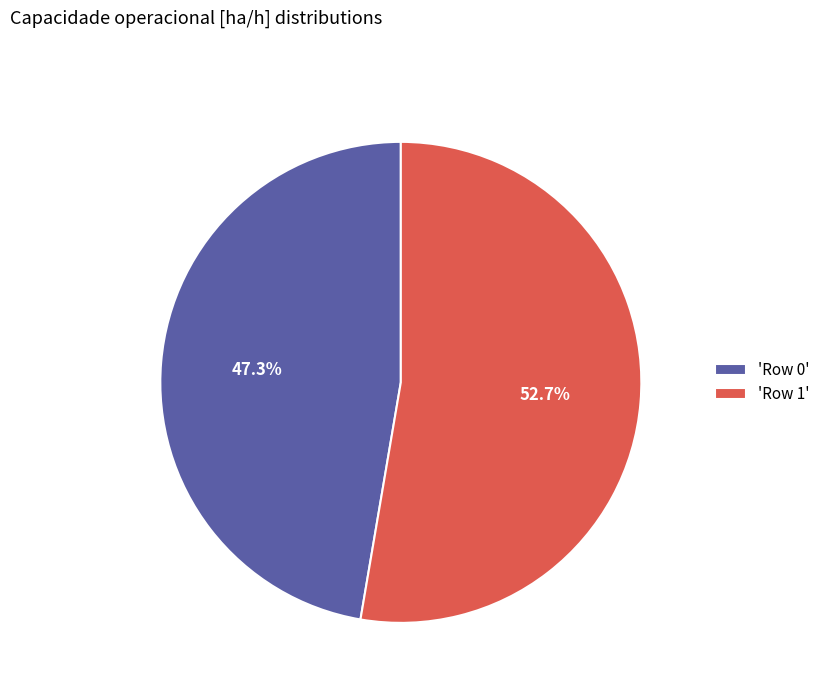

Which category accounts for the majority?

'Row 1'